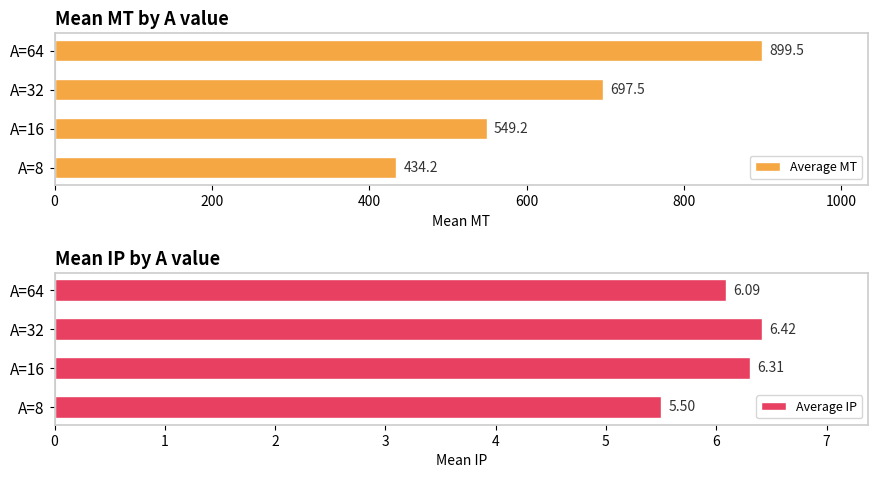

Where is Average MT nearest to the value 666?

A=32